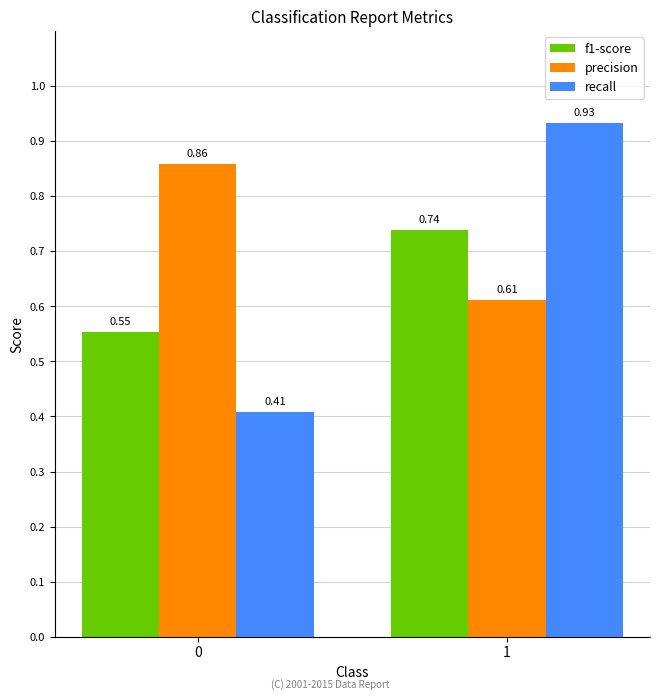

How many bars are there in total?

6